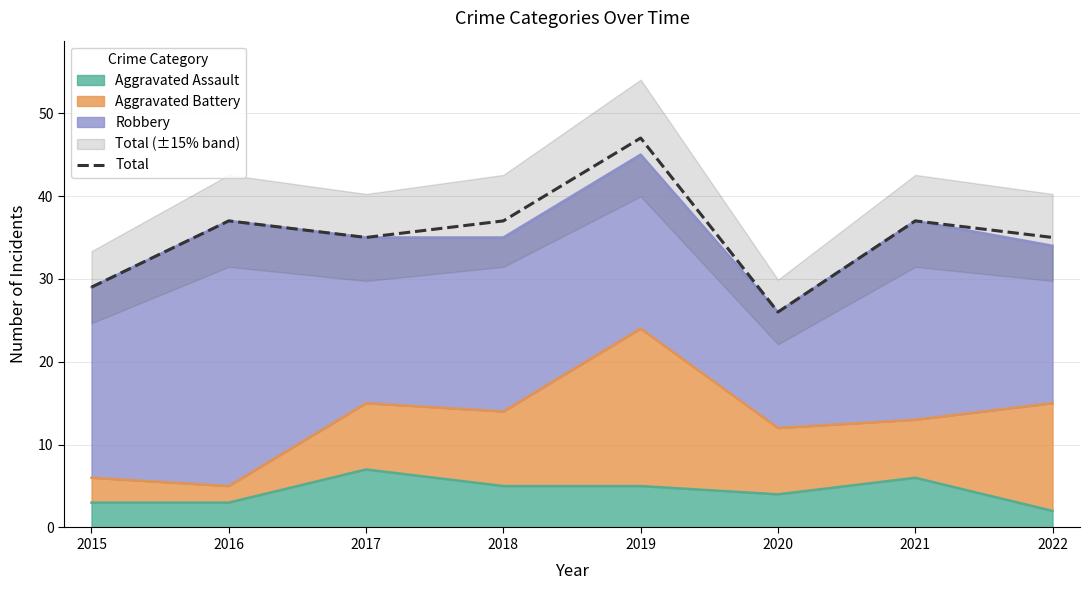

What is the ratio of the value at 2016 to the value at 2018?

1.0